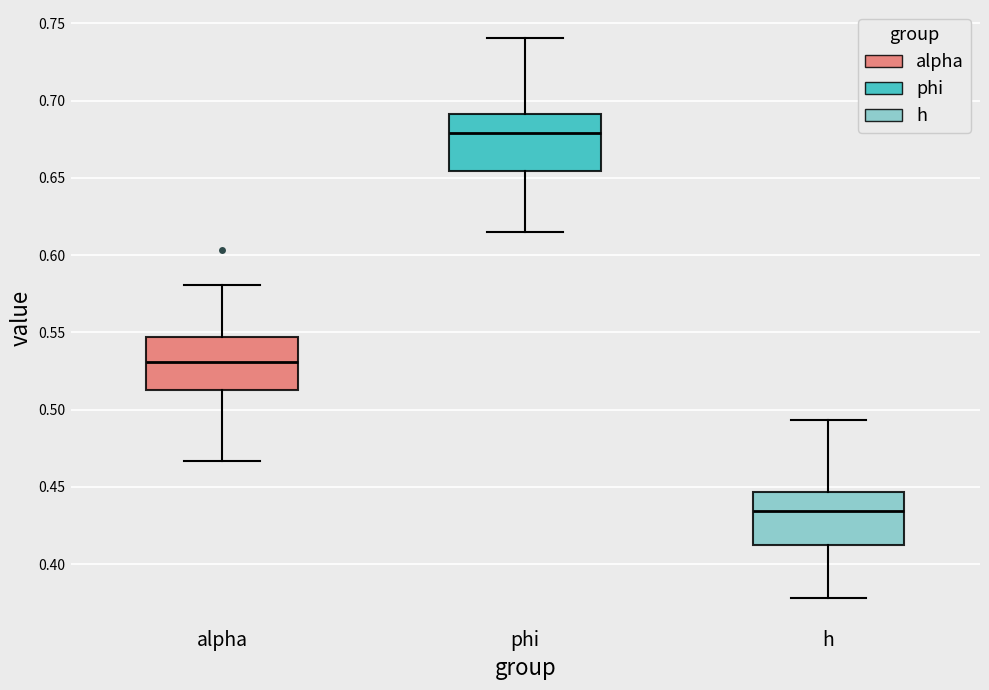

Reading left to right, read every box against the y-axis: the position of its median line, the range the box covers, and the ends of its whiskers. The values are not printed on the chart, so give them approximately, as read against the axis.

alpha: median 0.530, box 0.515 to 0.545, whiskers 0.465 to 0.580
phi: median 0.680, box 0.655 to 0.690, whiskers 0.615 to 0.740
h: median 0.435, box 0.410 to 0.445, whiskers 0.380 to 0.495